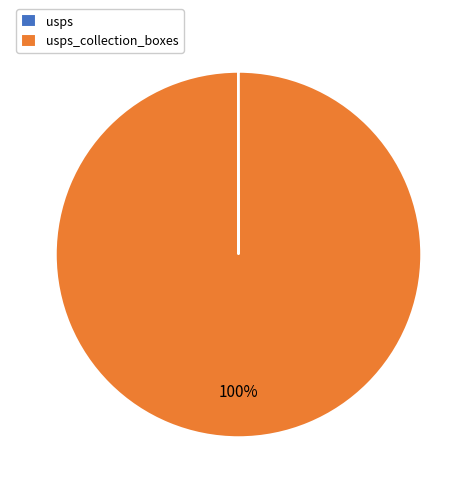

Is there a majority slice in this chart?

Yes